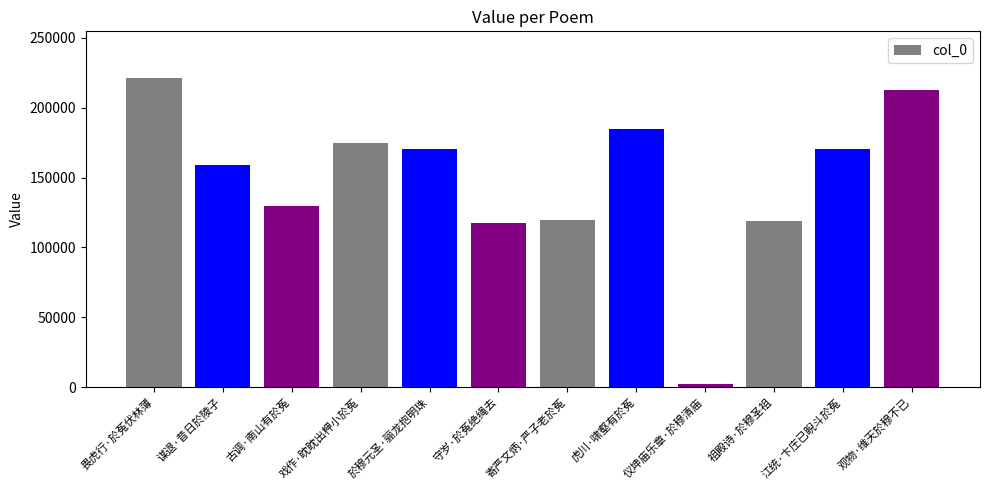

True or false: the data shows 212649 at 观物·维天於穆不已.

True